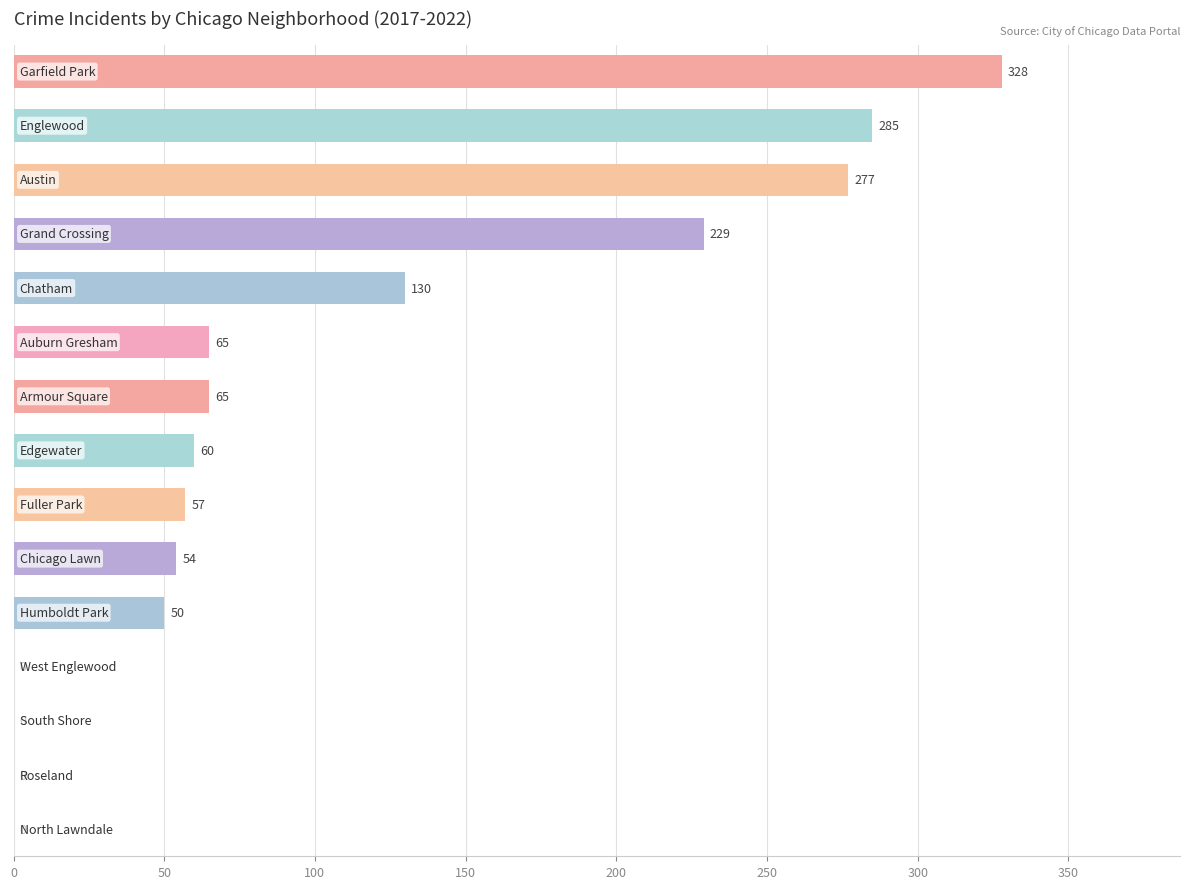

Count the number of data series in this chart.

1